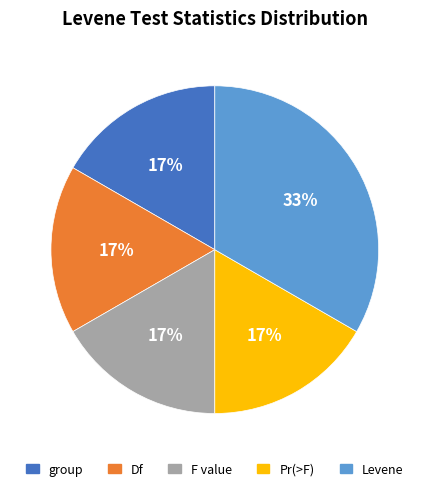

Between Levene and F value, which is larger?

Levene